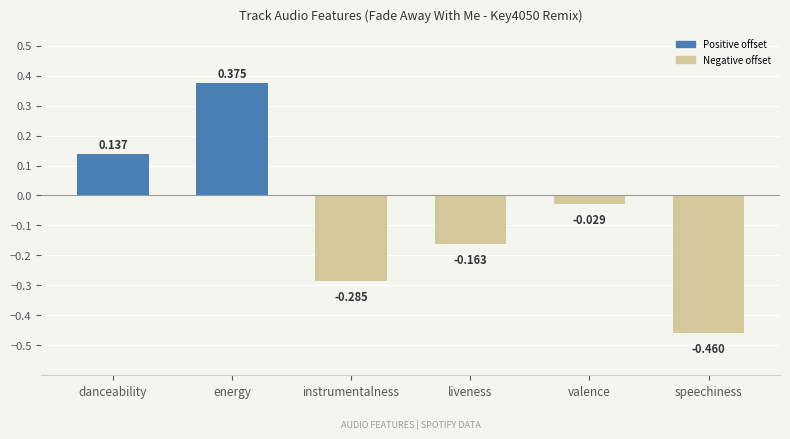

Count the number of data series in this chart.

1